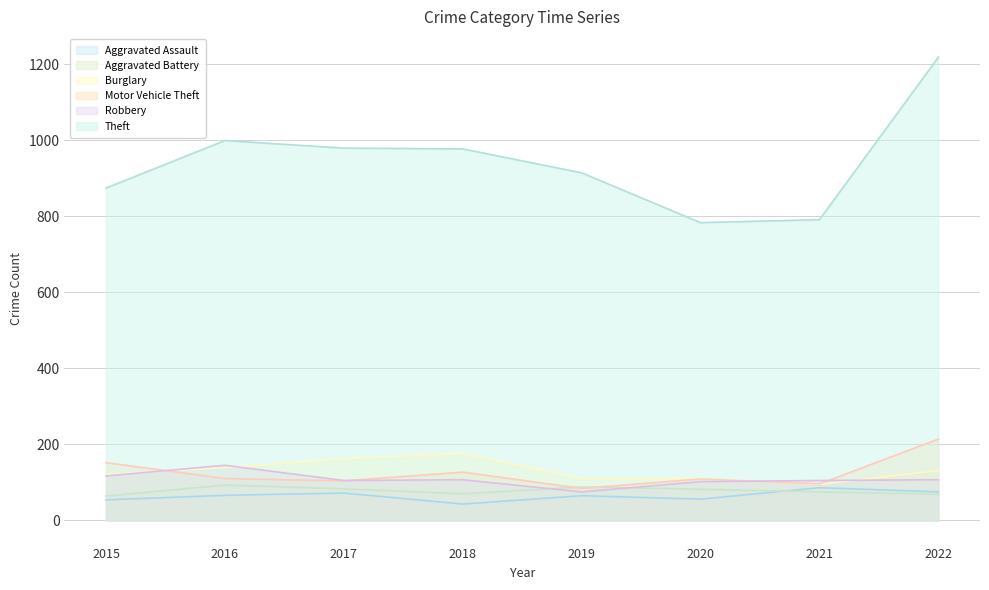

True or false: Burglary and Theft cross at least once.

False